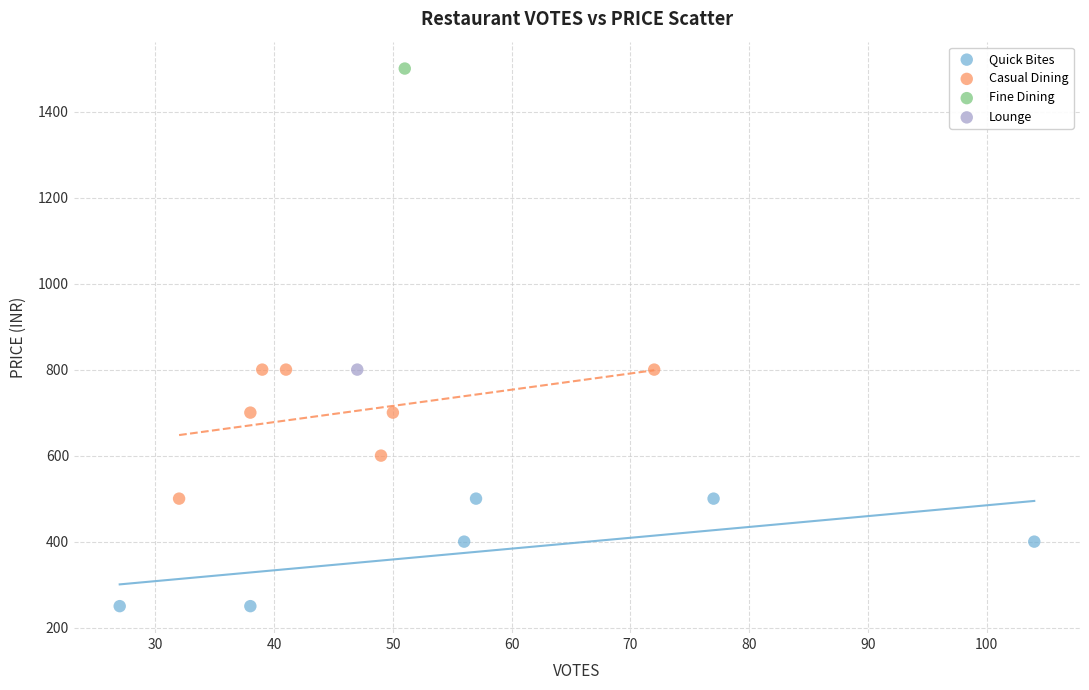

Which series contains the highest Y value?

Fine Dining